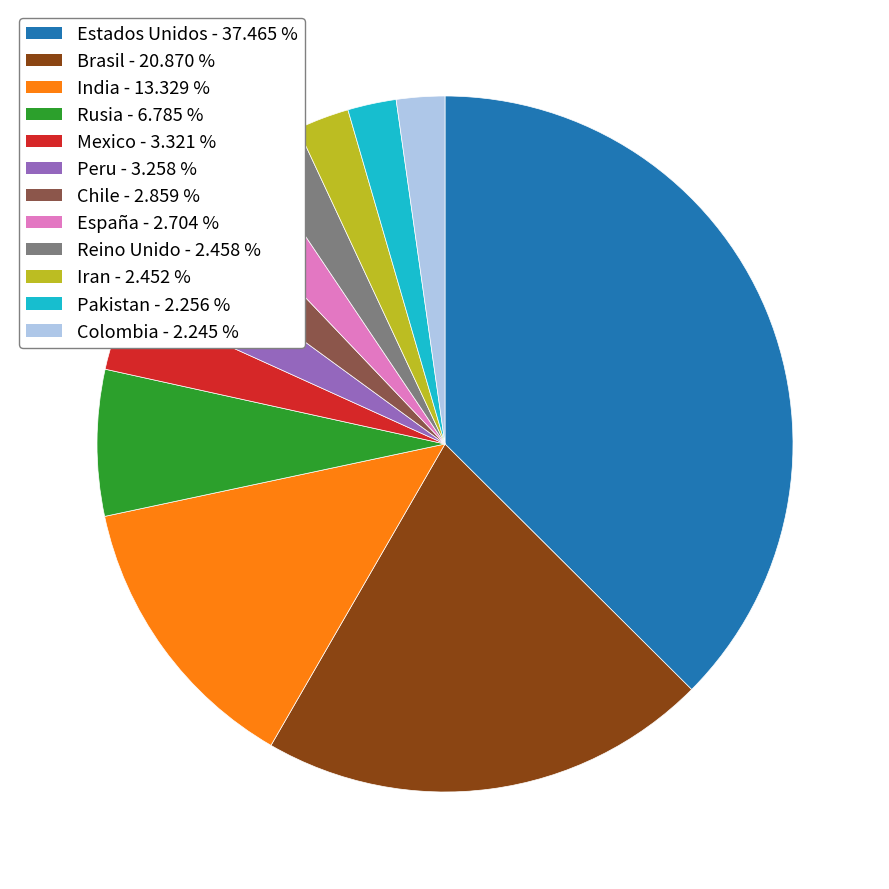

What is the largest slice in the pie chart?

Estados Unidos